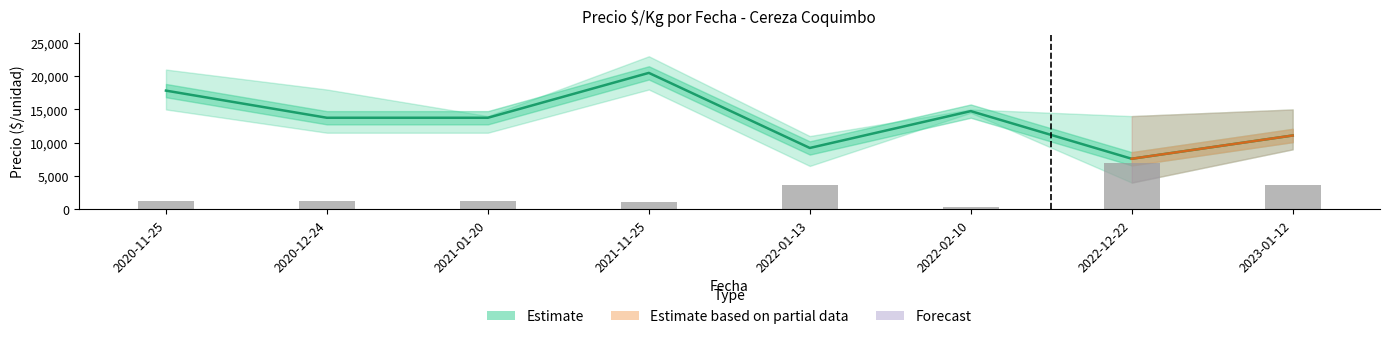

What is the difference between the highest and lowest values at 2023-01-12?

6000